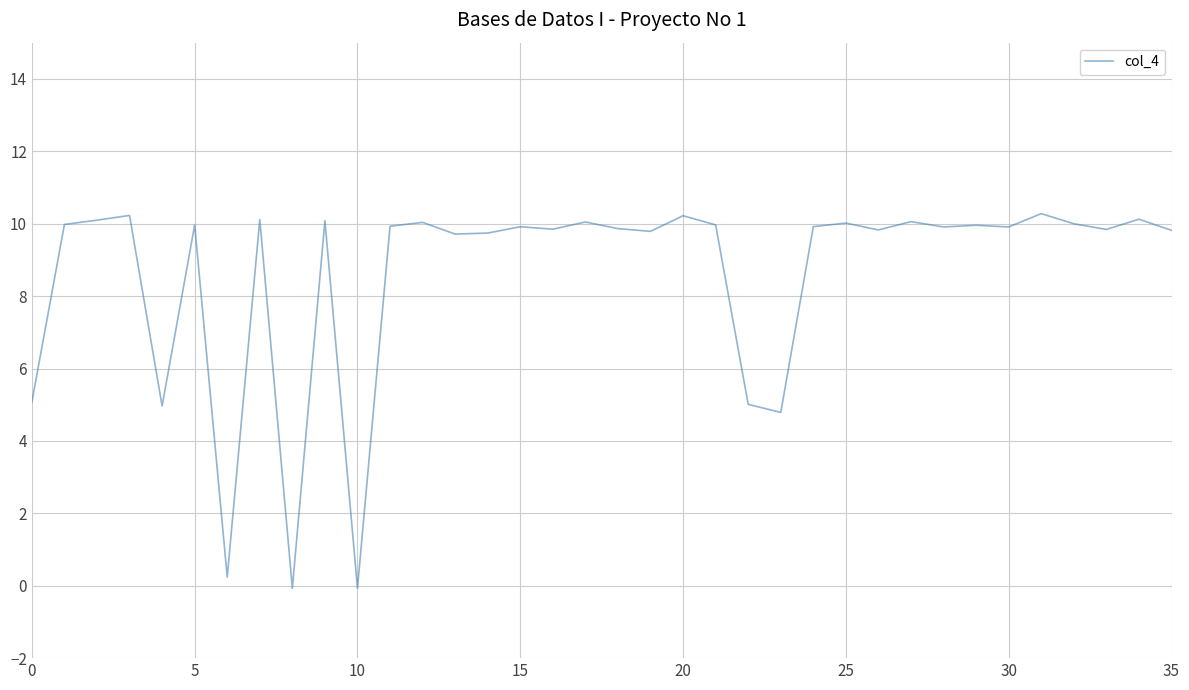

What is the greatest value displayed?

10.3